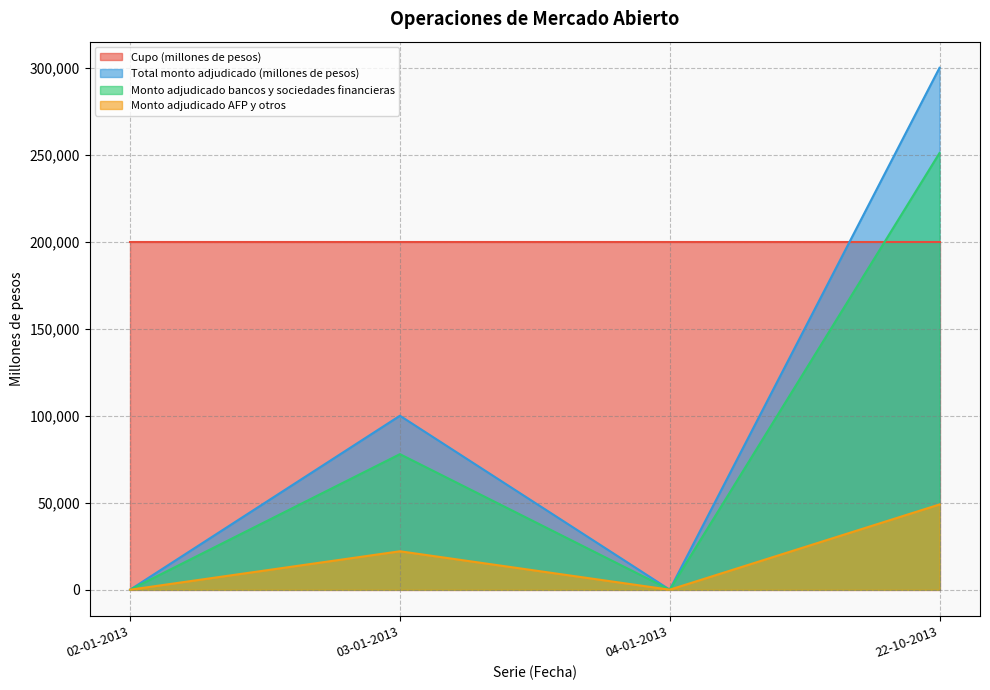

At how many categories does at least one series exceed 162836?

4